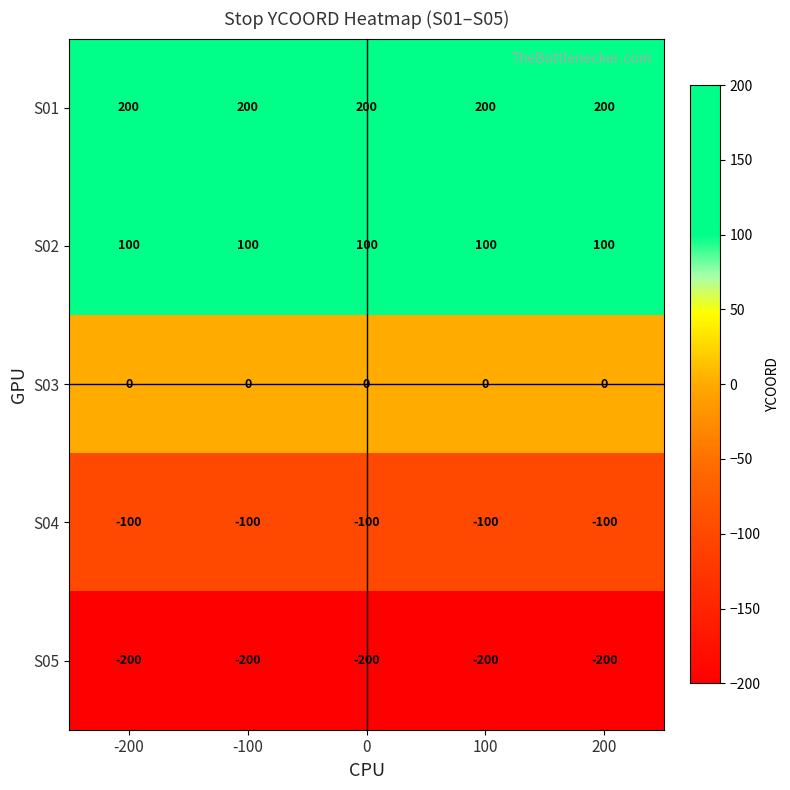

At -100, list the series in order from largest to smallest.

S01, S02, S03, S04, S05